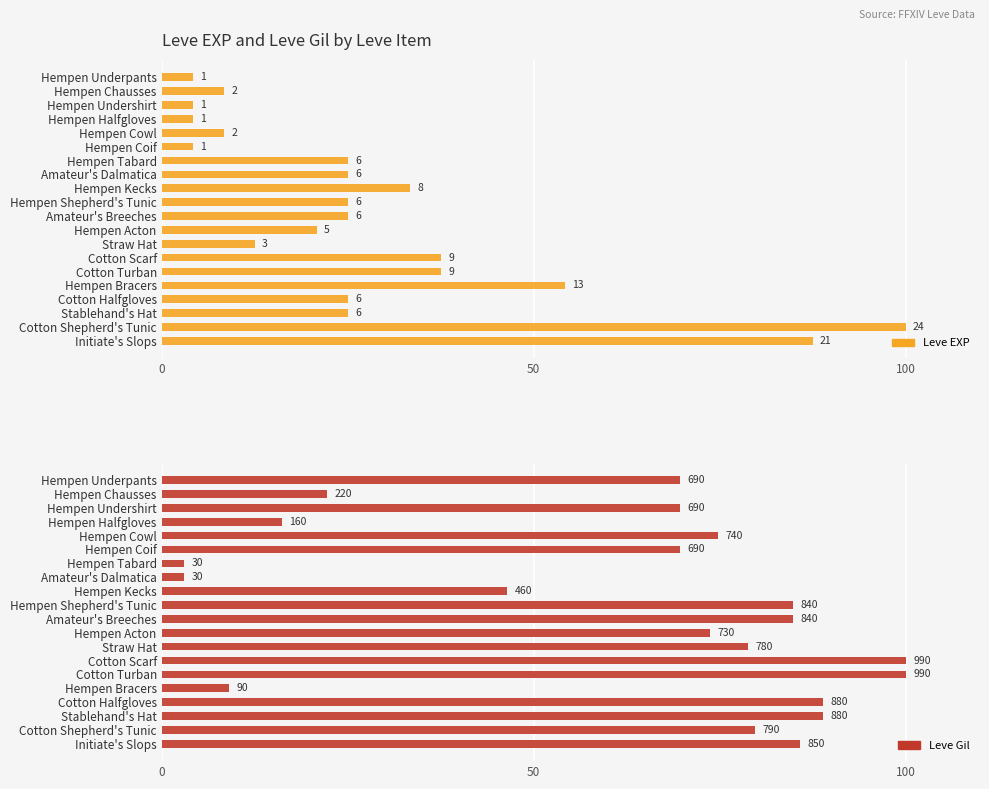

Is it true that Leve Gil equals 22.9 at Hempen Undershirt?

False